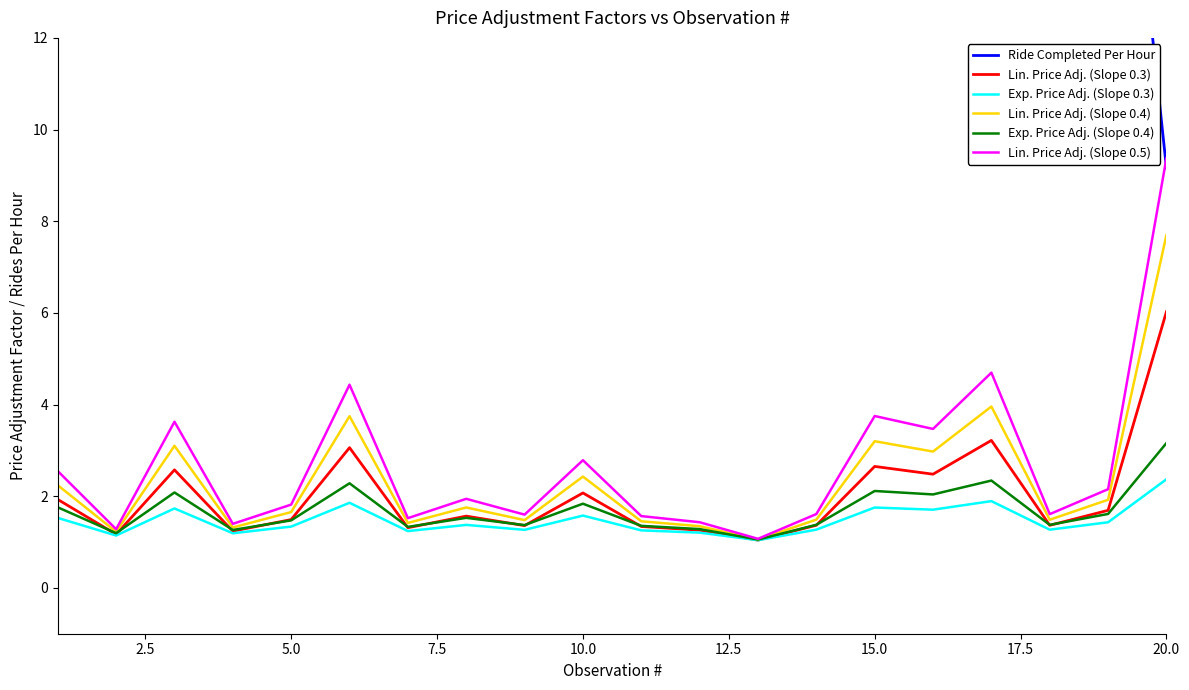

At how many categories does at least one series exceed 27?

1